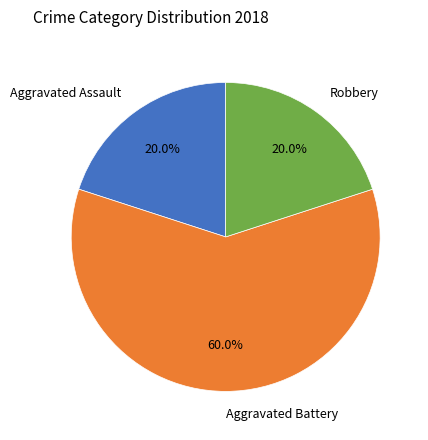

Which has a higher value, Aggravated Battery or Aggravated Assault?

Aggravated Battery